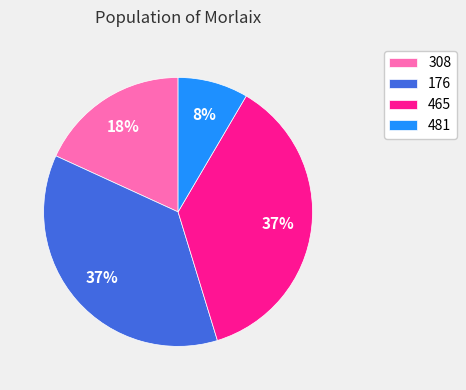

What percentage is the 308 slice, to the nearest percent?

18%